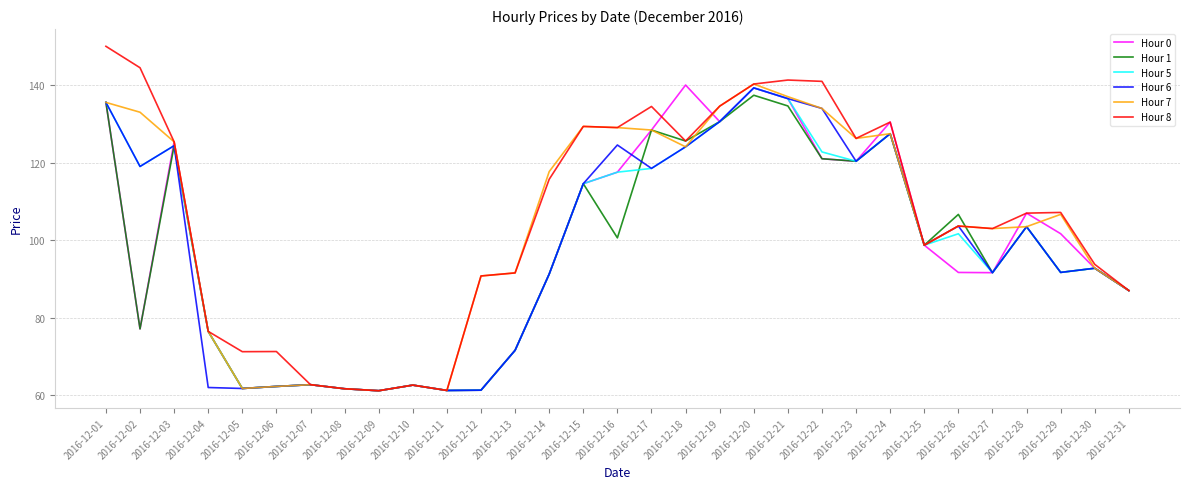

Is it true that Hour 6 equals 61.1 at 2016-12-09?

True